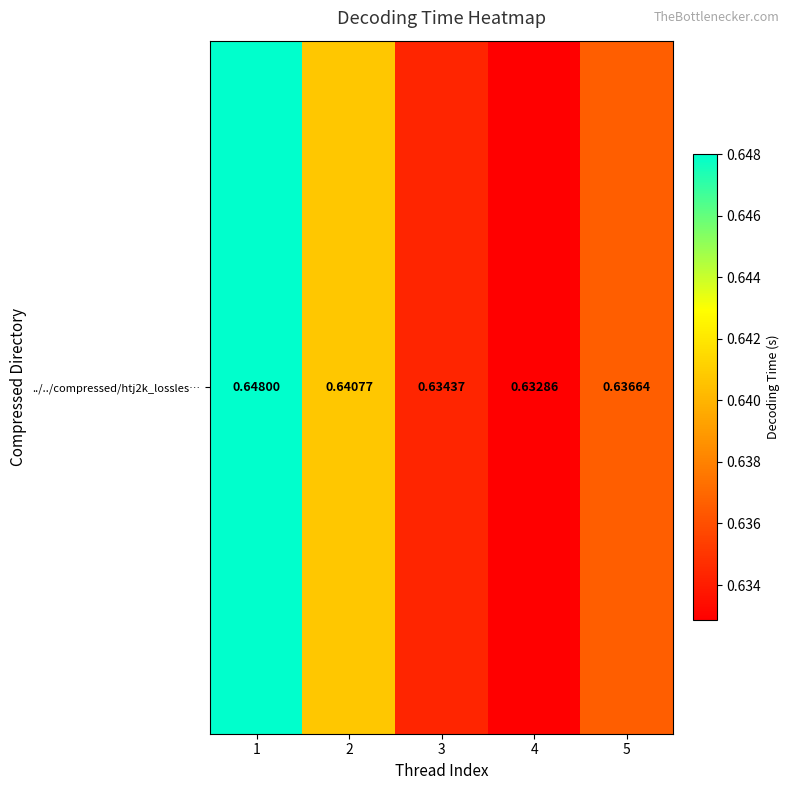

Reading right to left, extract all data points from this chart.

0.6	0.6	0.6	0.6	0.6